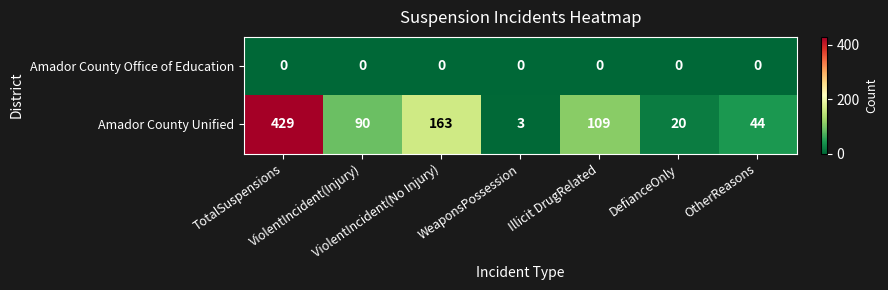

Rank the series by their maximum value, from lowest to highest.

Amador County Office of Education, Amador County Unified